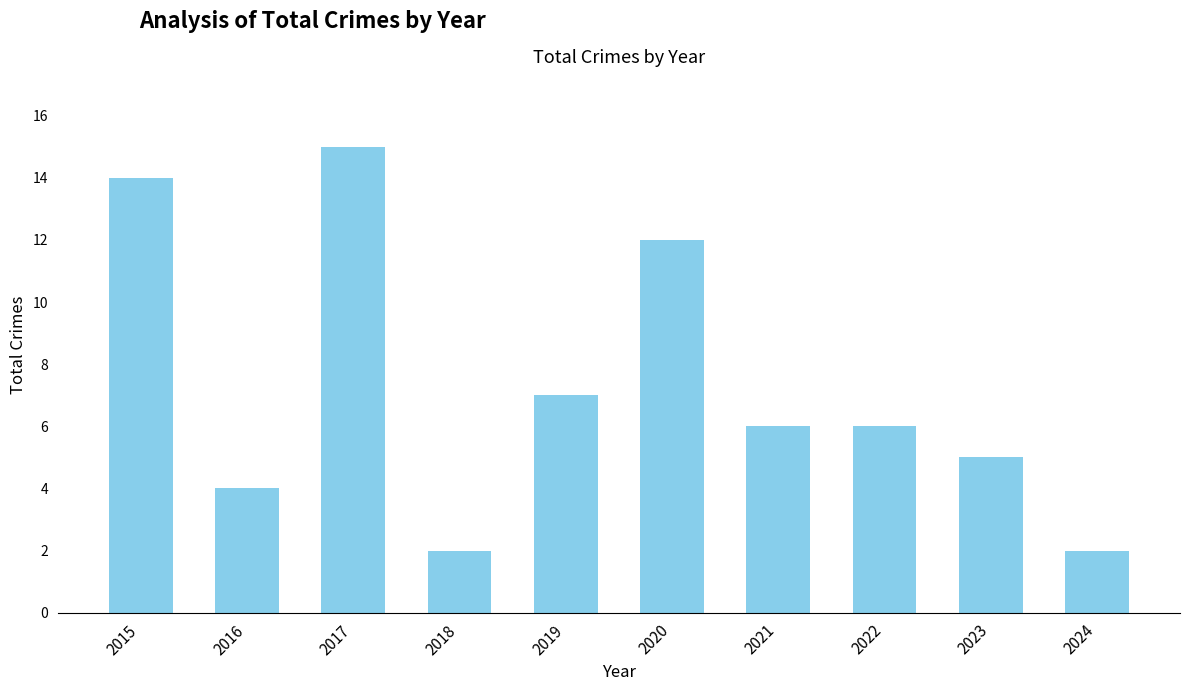

What is the maximum value shown in the chart?

15